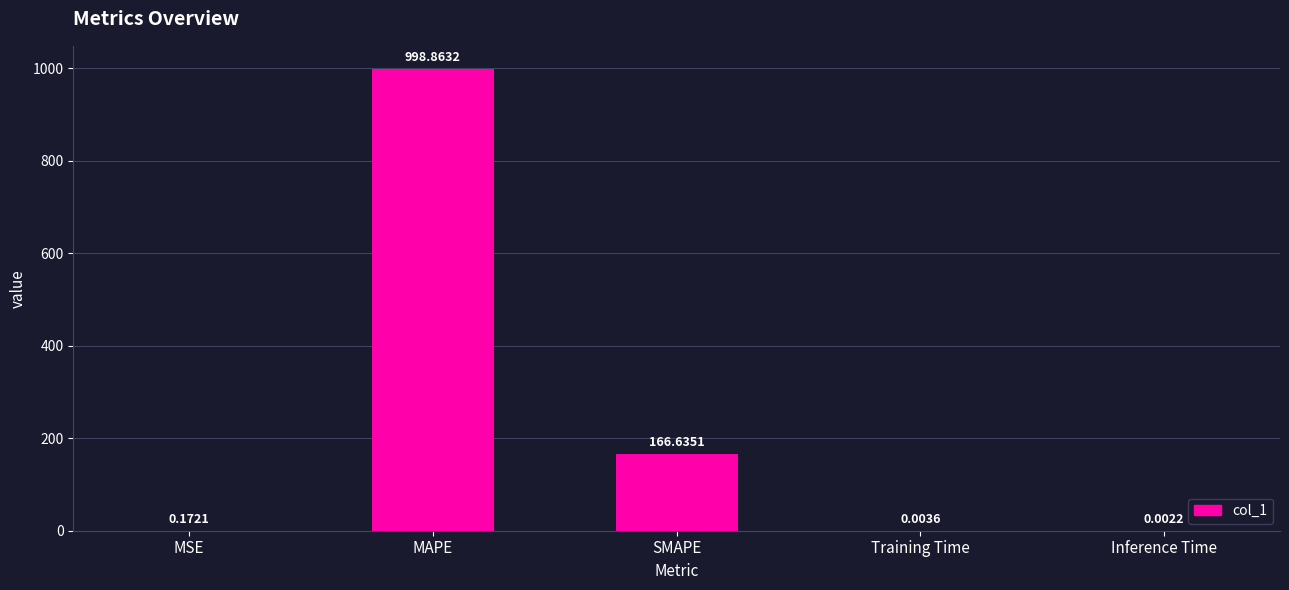

Is it true that the value at SMAPE is 166.6?

True